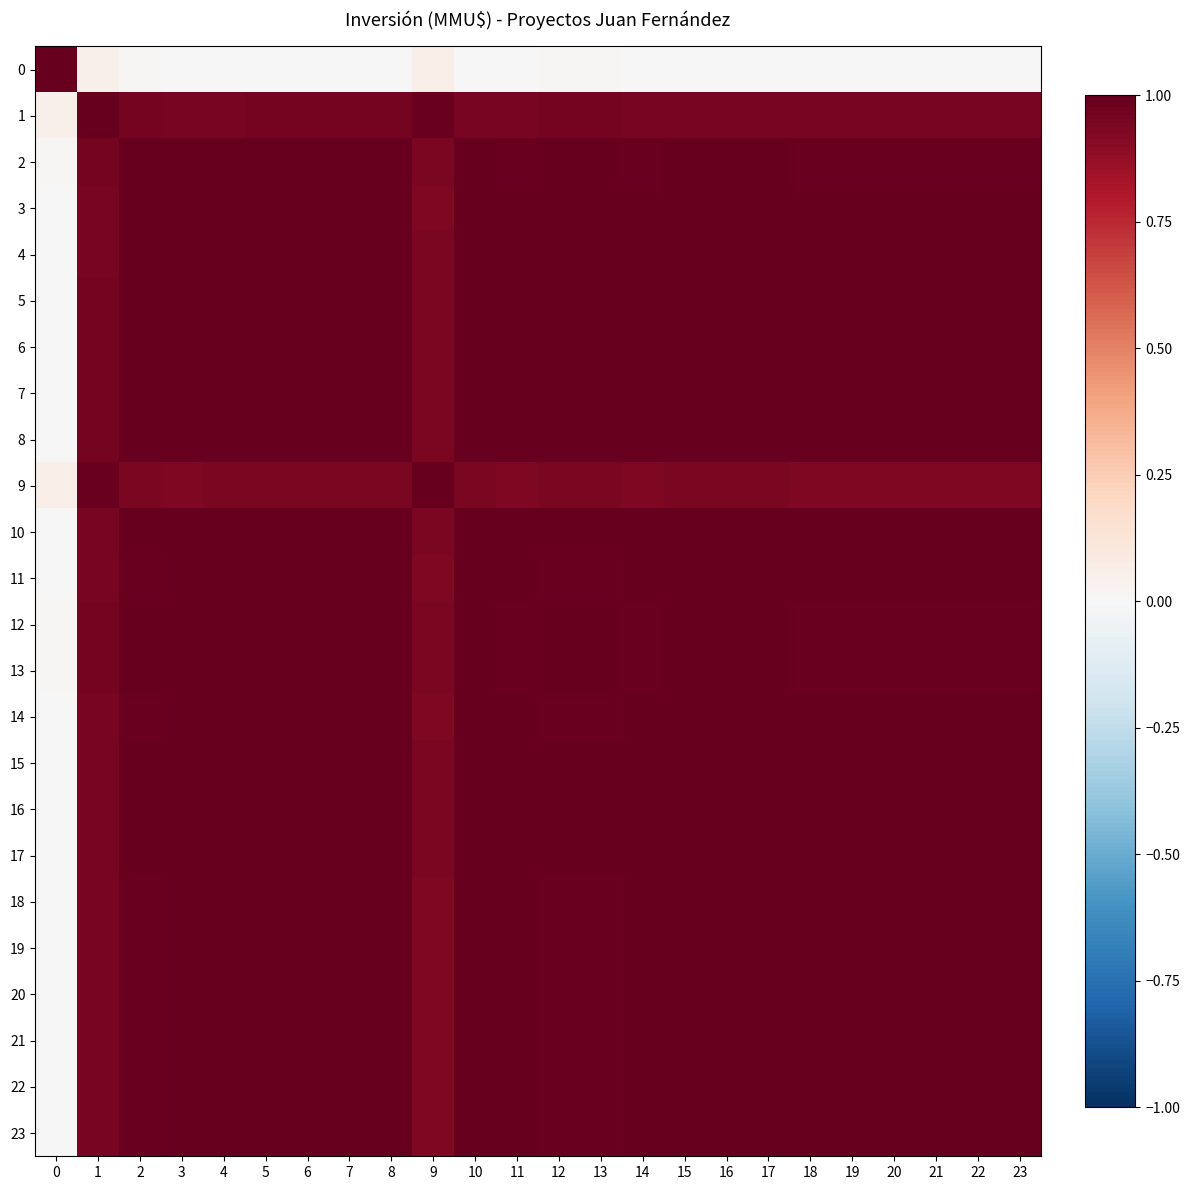

Reading right to left, list all the values displayed in this chart.

row_0: 23=0.0	22=0.0	21=0.0	20=0.0	19=0.0	18=0.0	17=0.0	16=0.0	15=0.0	14=0.0	13=0.0	12=0.0	11=0.0	10=0.0	9=0.1	8=0.0	7=0.0	6=0.0	5=0.0	4=0.0	3=0.0	2=0.0	1=0.1	0=1.0
row_1: 23=0.9	22=0.9	21=0.9	20=0.9	19=0.9	18=0.9	17=1.0	16=1.0	15=1.0	14=1.0	13=1.0	12=1.0	11=0.9	10=1.0	9=1.0	8=1.0	7=1.0	6=1.0	5=1.0	4=1.0	3=1.0	2=1.0	1=1.0	0=0.1
row_2: 23=1.0	22=1.0	21=1.0	20=1.0	19=1.0	18=1.0	17=1.0	16=1.0	15=1.0	14=1.0	13=1.0	12=1.0	11=1.0	10=1.0	9=0.9	8=1.0	7=1.0	6=1.0	5=1.0	4=1.0	3=1.0	2=1.0	1=1.0	0=0.0
row_3: 23=1.0	22=1.0	21=1.0	20=1.0	19=1.0	18=1.0	17=1.0	16=1.0	15=1.0	14=1.0	13=1.0	12=1.0	11=1.0	10=1.0	9=0.9	8=1.0	7=1.0	6=1.0	5=1.0	4=1.0	3=1.0	2=1.0	1=1.0	0=0.0
row_4: 23=1.0	22=1.0	21=1.0	20=1.0	19=1.0	18=1.0	17=1.0	16=1.0	15=1.0	14=1.0	13=1.0	12=1.0	11=1.0	10=1.0	9=0.9	8=1.0	7=1.0	6=1.0	5=1.0	4=1.0	3=1.0	2=1.0	1=1.0	0=0.0
row_5: 23=1.0	22=1.0	21=1.0	20=1.0	19=1.0	18=1.0	17=1.0	16=1.0	15=1.0	14=1.0	13=1.0	12=1.0	11=1.0	10=1.0	9=0.9	8=1.0	7=1.0	6=1.0	5=1.0	4=1.0	3=1.0	2=1.0	1=1.0	0=0.0
row_6: 23=1.0	22=1.0	21=1.0	20=1.0	19=1.0	18=1.0	17=1.0	16=1.0	15=1.0	14=1.0	13=1.0	12=1.0	11=1.0	10=1.0	9=0.9	8=1.0	7=1.0	6=1.0	5=1.0	4=1.0	3=1.0	2=1.0	1=1.0	0=0.0
row_7: 23=1.0	22=1.0	21=1.0	20=1.0	19=1.0	18=1.0	17=1.0	16=1.0	15=1.0	14=1.0	13=1.0	12=1.0	11=1.0	10=1.0	9=0.9	8=1.0	7=1.0	6=1.0	5=1.0	4=1.0	3=1.0	2=1.0	1=1.0	0=0.0
row_8: 23=1.0	22=1.0	21=1.0	20=1.0	19=1.0	18=1.0	17=1.0	16=1.0	15=1.0	14=1.0	13=1.0	12=1.0	11=1.0	10=1.0	9=0.9	8=1.0	7=1.0	6=1.0	5=1.0	4=1.0	3=1.0	2=1.0	1=1.0	0=0.0
row_9: 23=0.9	22=0.9	21=0.9	20=0.9	19=0.9	18=0.9	17=0.9	16=0.9	15=0.9	14=0.9	13=0.9	12=0.9	11=0.9	10=0.9	9=1.0	8=0.9	7=0.9	6=0.9	5=0.9	4=0.9	3=0.9	2=0.9	1=1.0	0=0.1
row_10: 23=1.0	22=1.0	21=1.0	20=1.0	19=1.0	18=1.0	17=1.0	16=1.0	15=1.0	14=1.0	13=1.0	12=1.0	11=1.0	10=1.0	9=0.9	8=1.0	7=1.0	6=1.0	5=1.0	4=1.0	3=1.0	2=1.0	1=1.0	0=0.0
row_11: 23=1.0	22=1.0	21=1.0	20=1.0	19=1.0	18=1.0	17=1.0	16=1.0	15=1.0	14=1.0	13=1.0	12=1.0	11=1.0	10=1.0	9=0.9	8=1.0	7=1.0	6=1.0	5=1.0	4=1.0	3=1.0	2=1.0	1=0.9	0=0.0
row_12: 23=1.0	22=1.0	21=1.0	20=1.0	19=1.0	18=1.0	17=1.0	16=1.0	15=1.0	14=1.0	13=1.0	12=1.0	11=1.0	10=1.0	9=0.9	8=1.0	7=1.0	6=1.0	5=1.0	4=1.0	3=1.0	2=1.0	1=1.0	0=0.0
row_13: 23=1.0	22=1.0	21=1.0	20=1.0	19=1.0	18=1.0	17=1.0	16=1.0	15=1.0	14=1.0	13=1.0	12=1.0	11=1.0	10=1.0	9=0.9	8=1.0	7=1.0	6=1.0	5=1.0	4=1.0	3=1.0	2=1.0	1=1.0	0=0.0
row_14: 23=1.0	22=1.0	21=1.0	20=1.0	19=1.0	18=1.0	17=1.0	16=1.0	15=1.0	14=1.0	13=1.0	12=1.0	11=1.0	10=1.0	9=0.9	8=1.0	7=1.0	6=1.0	5=1.0	4=1.0	3=1.0	2=1.0	1=1.0	0=0.0
row_15: 23=1.0	22=1.0	21=1.0	20=1.0	19=1.0	18=1.0	17=1.0	16=1.0	15=1.0	14=1.0	13=1.0	12=1.0	11=1.0	10=1.0	9=0.9	8=1.0	7=1.0	6=1.0	5=1.0	4=1.0	3=1.0	2=1.0	1=1.0	0=0.0
row_16: 23=1.0	22=1.0	21=1.0	20=1.0	19=1.0	18=1.0	17=1.0	16=1.0	15=1.0	14=1.0	13=1.0	12=1.0	11=1.0	10=1.0	9=0.9	8=1.0	7=1.0	6=1.0	5=1.0	4=1.0	3=1.0	2=1.0	1=1.0	0=0.0
row_17: 23=1.0	22=1.0	21=1.0	20=1.0	19=1.0	18=1.0	17=1.0	16=1.0	15=1.0	14=1.0	13=1.0	12=1.0	11=1.0	10=1.0	9=0.9	8=1.0	7=1.0	6=1.0	5=1.0	4=1.0	3=1.0	2=1.0	1=1.0	0=0.0
row_18: 23=1.0	22=1.0	21=1.0	20=1.0	19=1.0	18=1.0	17=1.0	16=1.0	15=1.0	14=1.0	13=1.0	12=1.0	11=1.0	10=1.0	9=0.9	8=1.0	7=1.0	6=1.0	5=1.0	4=1.0	3=1.0	2=1.0	1=0.9	0=0.0
row_19: 23=1.0	22=1.0	21=1.0	20=1.0	19=1.0	18=1.0	17=1.0	16=1.0	15=1.0	14=1.0	13=1.0	12=1.0	11=1.0	10=1.0	9=0.9	8=1.0	7=1.0	6=1.0	5=1.0	4=1.0	3=1.0	2=1.0	1=0.9	0=0.0
row_20: 23=1.0	22=1.0	21=1.0	20=1.0	19=1.0	18=1.0	17=1.0	16=1.0	15=1.0	14=1.0	13=1.0	12=1.0	11=1.0	10=1.0	9=0.9	8=1.0	7=1.0	6=1.0	5=1.0	4=1.0	3=1.0	2=1.0	1=0.9	0=0.0
row_21: 23=1.0	22=1.0	21=1.0	20=1.0	19=1.0	18=1.0	17=1.0	16=1.0	15=1.0	14=1.0	13=1.0	12=1.0	11=1.0	10=1.0	9=0.9	8=1.0	7=1.0	6=1.0	5=1.0	4=1.0	3=1.0	2=1.0	1=0.9	0=0.0
row_22: 23=1.0	22=1.0	21=1.0	20=1.0	19=1.0	18=1.0	17=1.0	16=1.0	15=1.0	14=1.0	13=1.0	12=1.0	11=1.0	10=1.0	9=0.9	8=1.0	7=1.0	6=1.0	5=1.0	4=1.0	3=1.0	2=1.0	1=0.9	0=0.0
row_23: 23=1.0	22=1.0	21=1.0	20=1.0	19=1.0	18=1.0	17=1.0	16=1.0	15=1.0	14=1.0	13=1.0	12=1.0	11=1.0	10=1.0	9=0.9	8=1.0	7=1.0	6=1.0	5=1.0	4=1.0	3=1.0	2=1.0	1=0.9	0=0.0